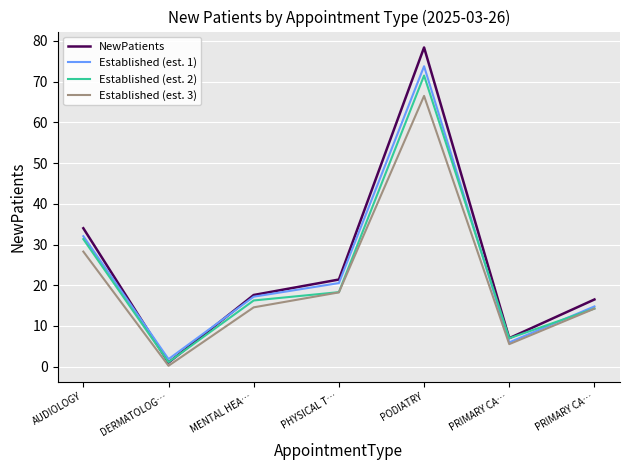

What is the difference between the maximum and minimum values in the NewPatients series?

77.4